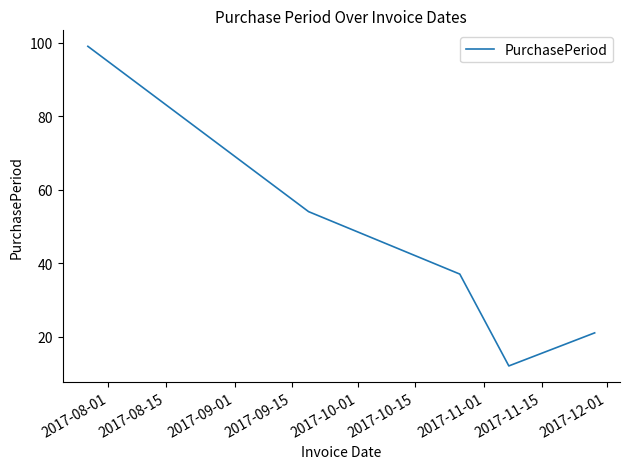

True or false: there are more than 1 points higher than both neighbors.

False